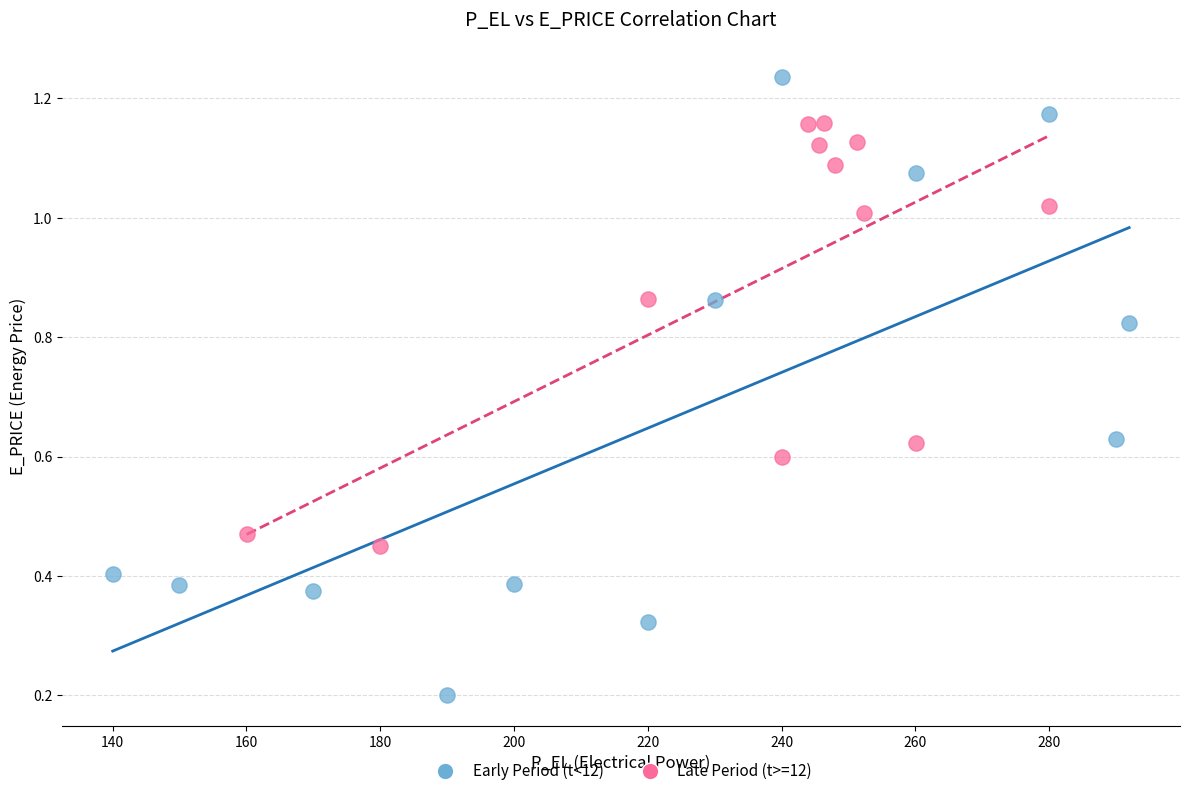

Which series has the widest spread of Y values?

Early Period (t<12)